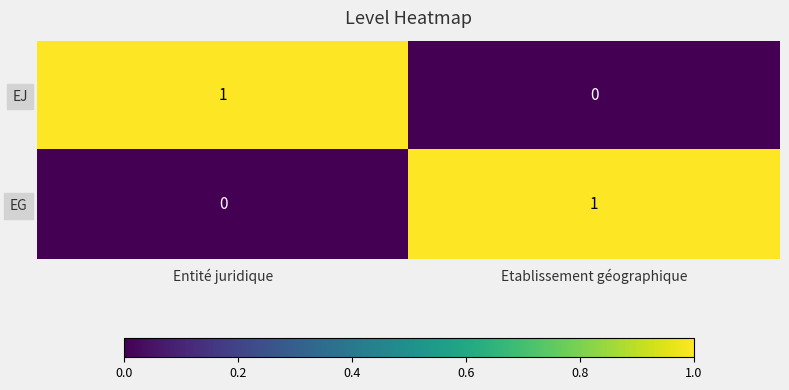

Where is EJ nearest to the value 0?

Etablissement géographique